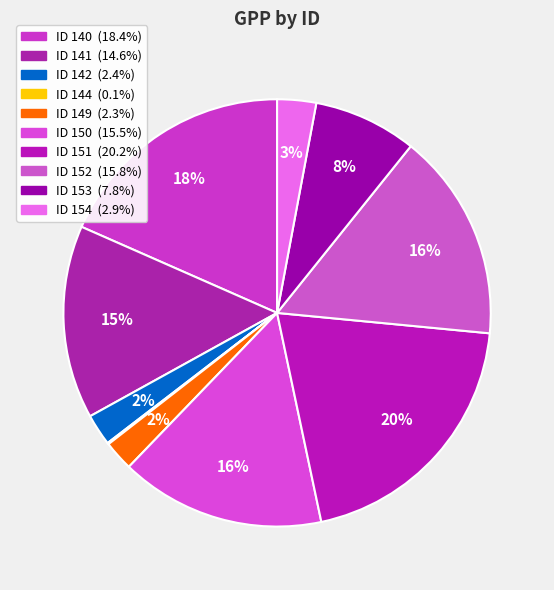

How many segments does this pie chart have?

10